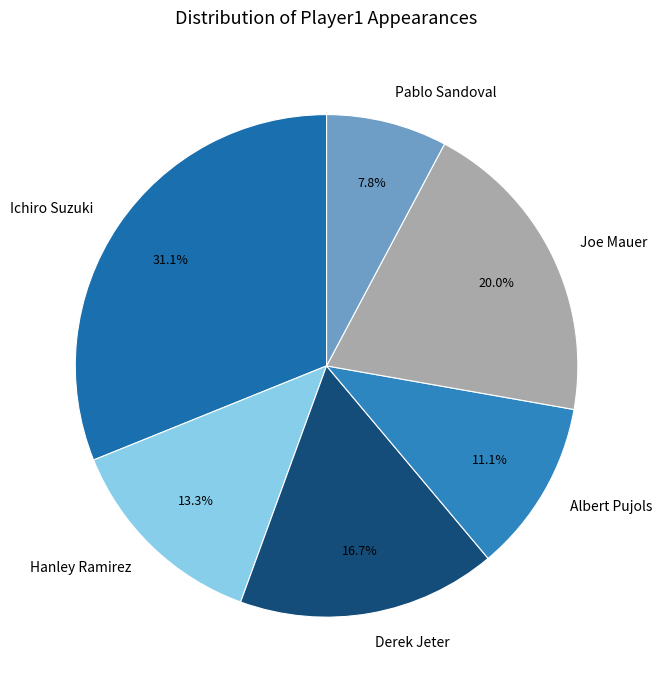

Does Derek Jeter represent more than half of the total?

No